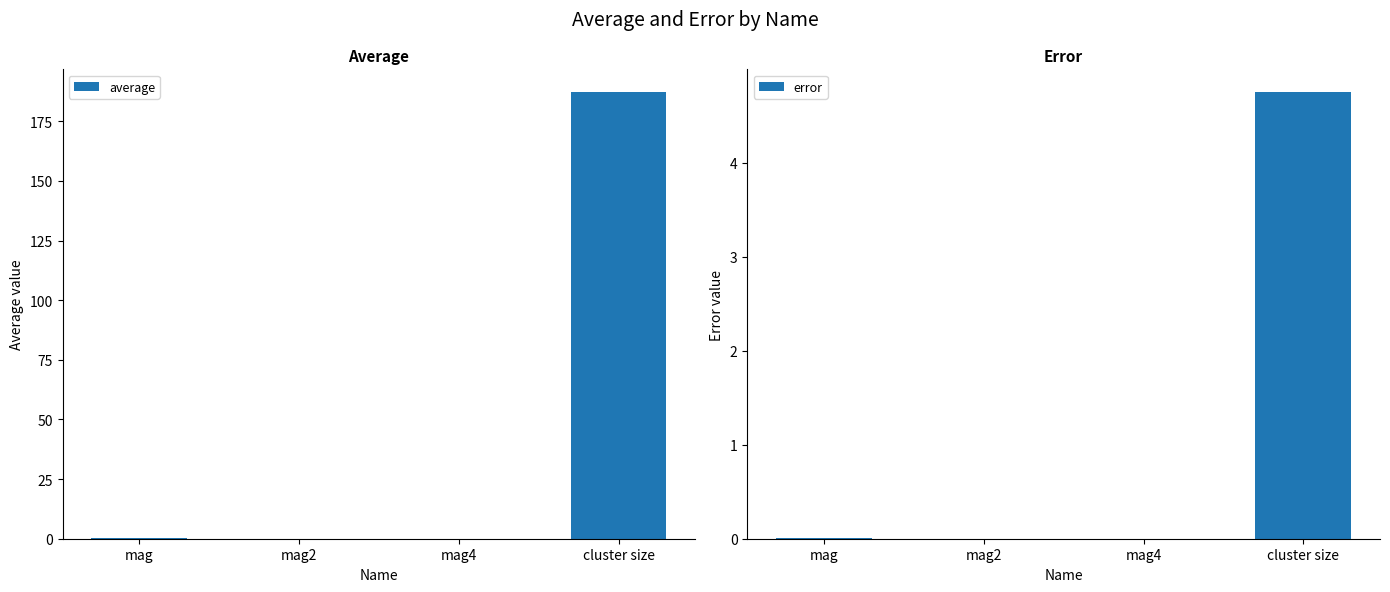

What is the difference between the maximum and minimum values in the average series?

187.4